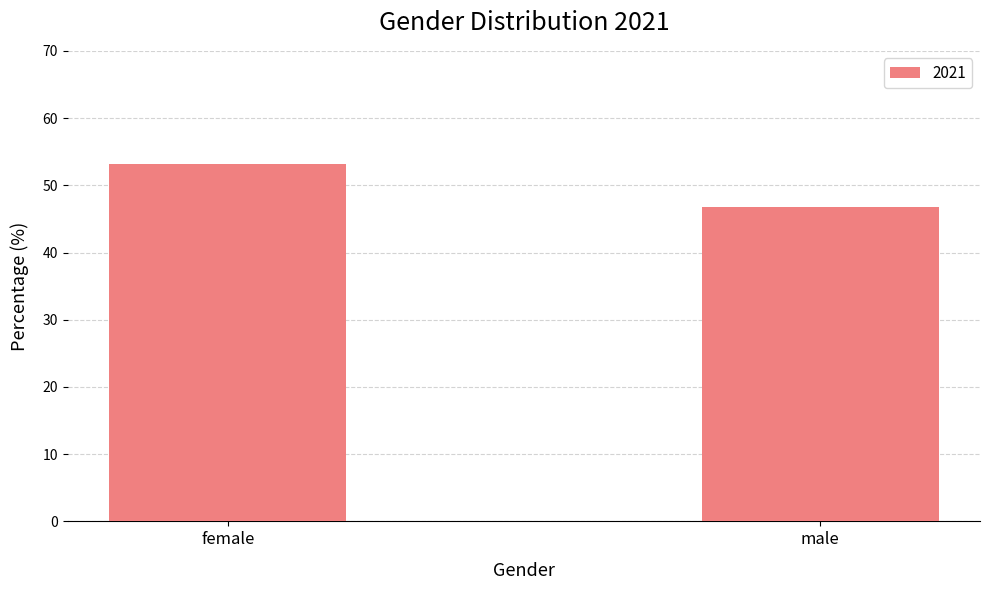

Rank the categories by value from highest to lowest.

female, male